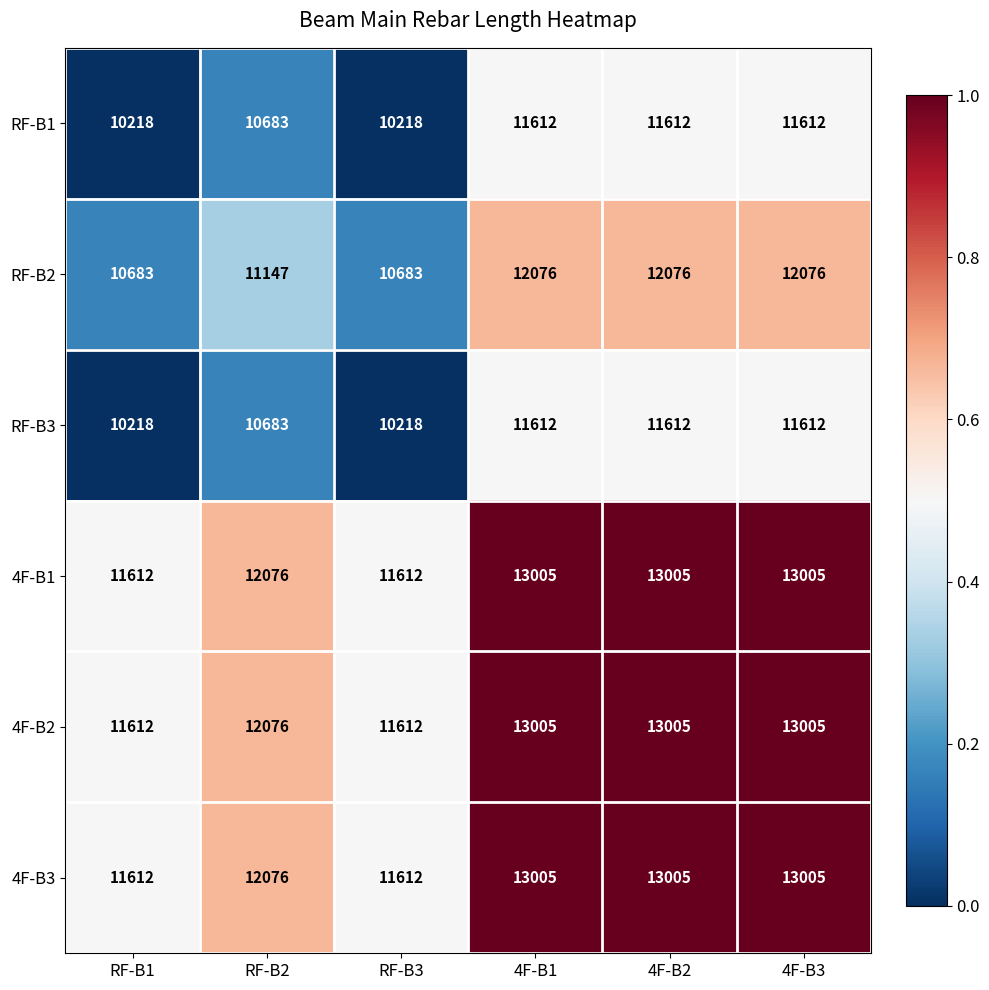

How many values in the RF-B3 series are below 11612?

3